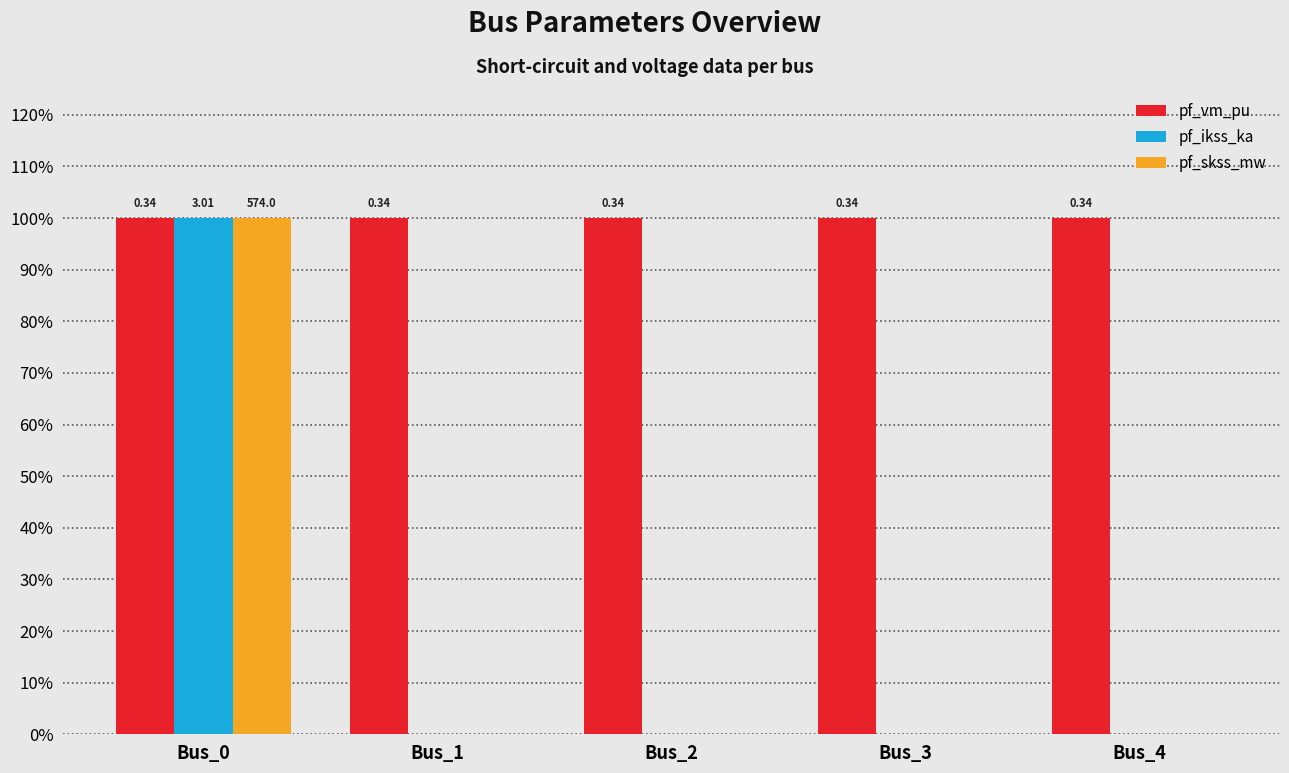

What are all the series names shown in the legend?

pf_vm_pu, pf_ikss_ka, pf_skss_mw